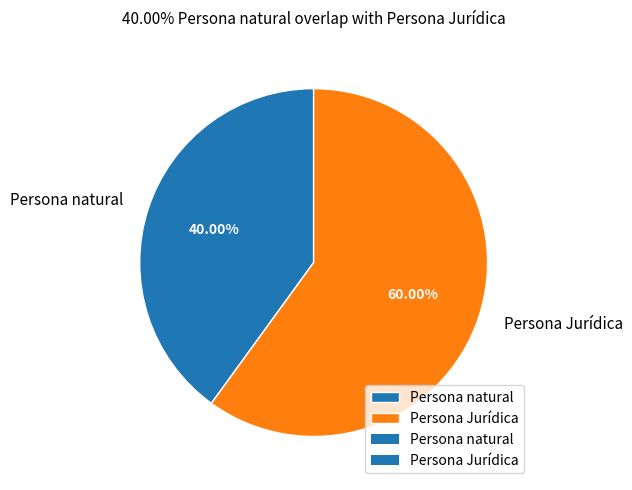

To the nearest percent, what percentage of the pie is Persona natural?

40%